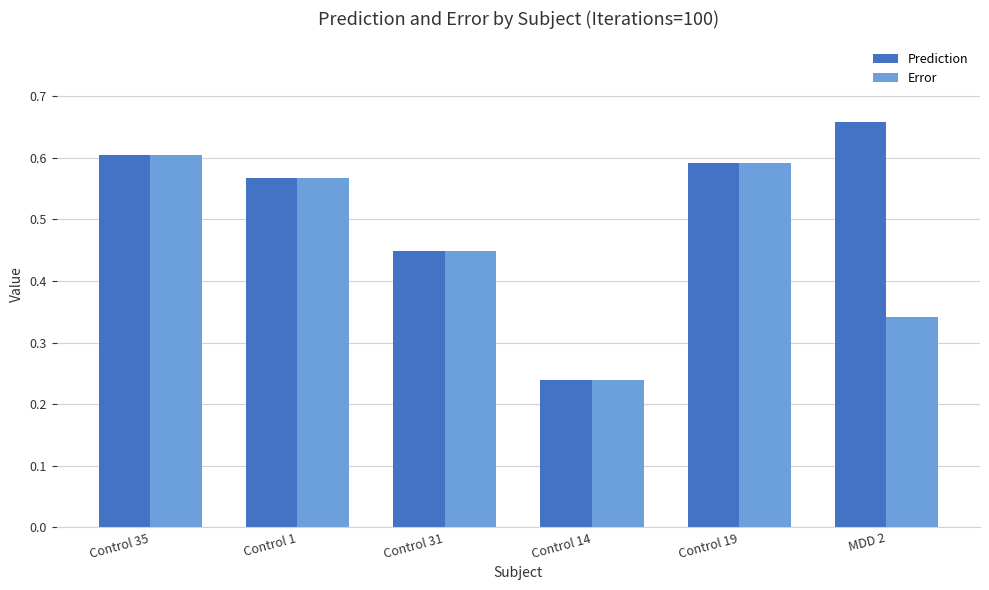

What is the sum of all Prediction values?

3.1